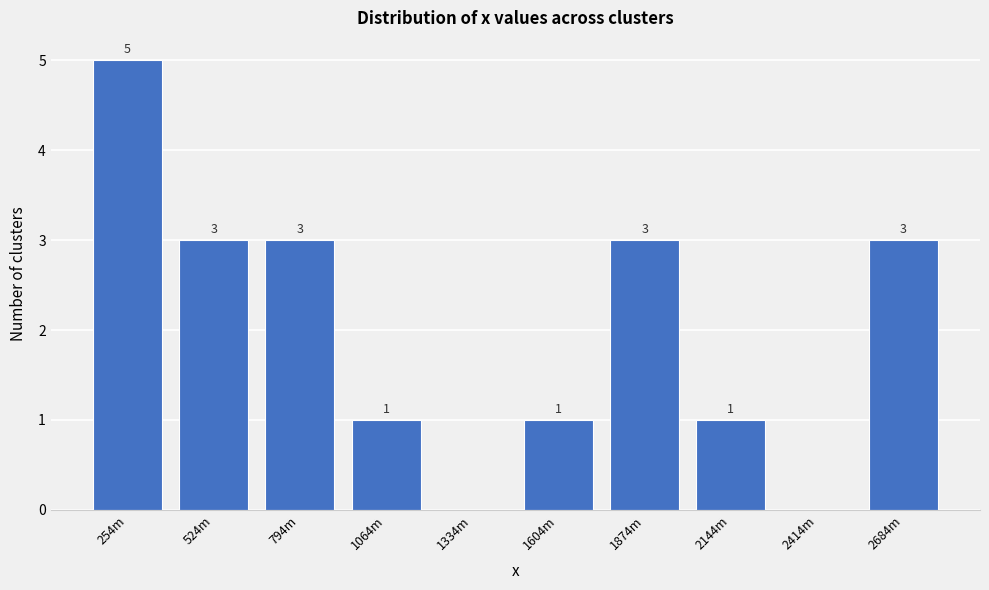

Reading left to right, what are all the values shown in this chart?

254m=5	524m=3	794m=3	1064m=1	1334m=0	1604m=1	1874m=3	2144m=1	2414m=0	2684m=3